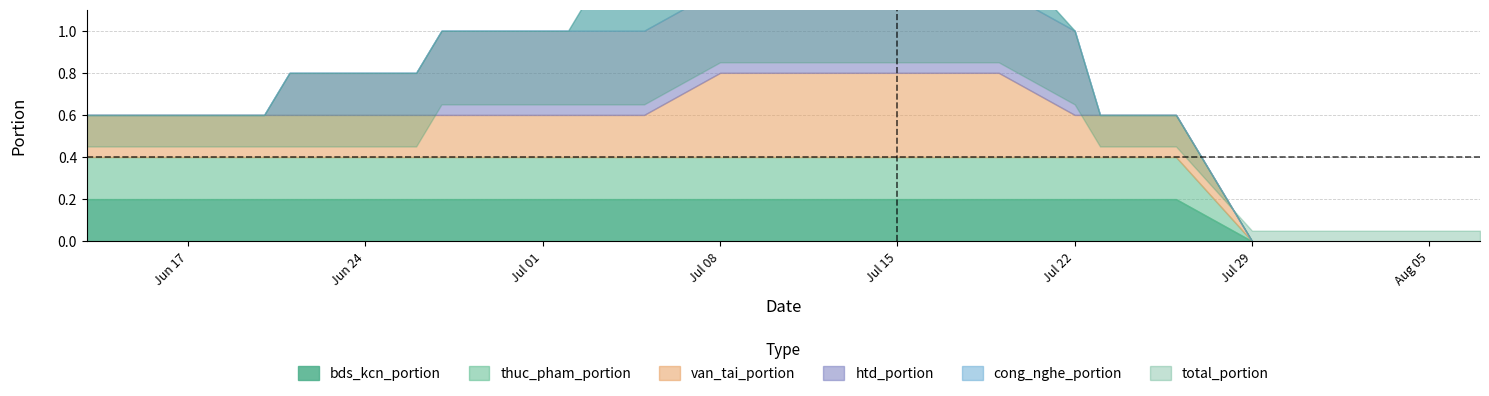

Reading right to left, list all the values displayed in this chart.

total_portion: 0.0	0.0	0.0	0.0	0.0	0.0	0.0	0.0	0.4	0.4	0.4	0.4	0.6	0.8	0.8	0.8	0.8	0.8	0.8	0.8	0.8	0.8	0.8	0.6	0.6	0.6	0.6	0.6	0.6	0.6	0.4	0.4	0.4	0.4	0.4	0.4	0.4	0.4	0.4	0.4
bds_kcn_portion: 0.0	0.0	0.0	0.0	0.0	0.0	0.0	0.0	0.2	0.2	0.2	0.2	0.2	0.2	0.2	0.2	0.2	0.2	0.2	0.2	0.2	0.2	0.2	0.2	0.2	0.2	0.2	0.2	0.2	0.2	0.2	0.2	0.2	0.2	0.2	0.2	0.2	0.2	0.2	0.2
thuc_pham_portion: 0.0	0.0	0.0	0.0	0.0	0.0	0.0	0.0	0.2	0.2	0.2	0.2	0.2	0.2	0.2	0.2	0.2	0.2	0.2	0.2	0.2	0.2	0.2	0.2	0.2	0.2	0.2	0.2	0.2	0.2	0.2	0.2	0.2	0.2	0.2	0.2	0.2	0.2	0.2	0.2
van_tai_portion: 0.0	0.0	0.0	0.0	0.0	0.0	0.0	0.0	0.2	0.2	0.2	0.2	0.2	0.4	0.4	0.4	0.4	0.4	0.4	0.4	0.4	0.4	0.4	0.2	0.2	0.2	0.2	0.2	0.2	0.2	0.2	0.2	0.2	0.2	0.2	0.2	0.2	0.2	0.2	0.2
htd_portion: 0.0	0.0	0.0	0.0	0.0	0.0	0.0	0.0	0.0	0.0	0.0	0.0	0.4	0.4	0.4	0.4	0.4	0.4	0.4	0.4	0.4	0.4	0.4	0.4	0.4	0.4	0.4	0.4	0.4	0.4	0.2	0.2	0.2	0.2	0.0	0.0	0.0	0.0	0.0	0.0
cong_nghe_portion: 0.0	0.0	0.0	0.0	0.0	0.0	0.0	0.0	0.0	0.0	0.0	0.0	0.0	0.2	0.2	0.2	0.2	0.2	0.2	0.2	0.2	0.2	0.2	0.2	0.2	0.2	0.0	0.0	0.0	0.0	0.0	0.0	0.0	0.0	0.0	0.0	0.0	0.0	0.0	0.0